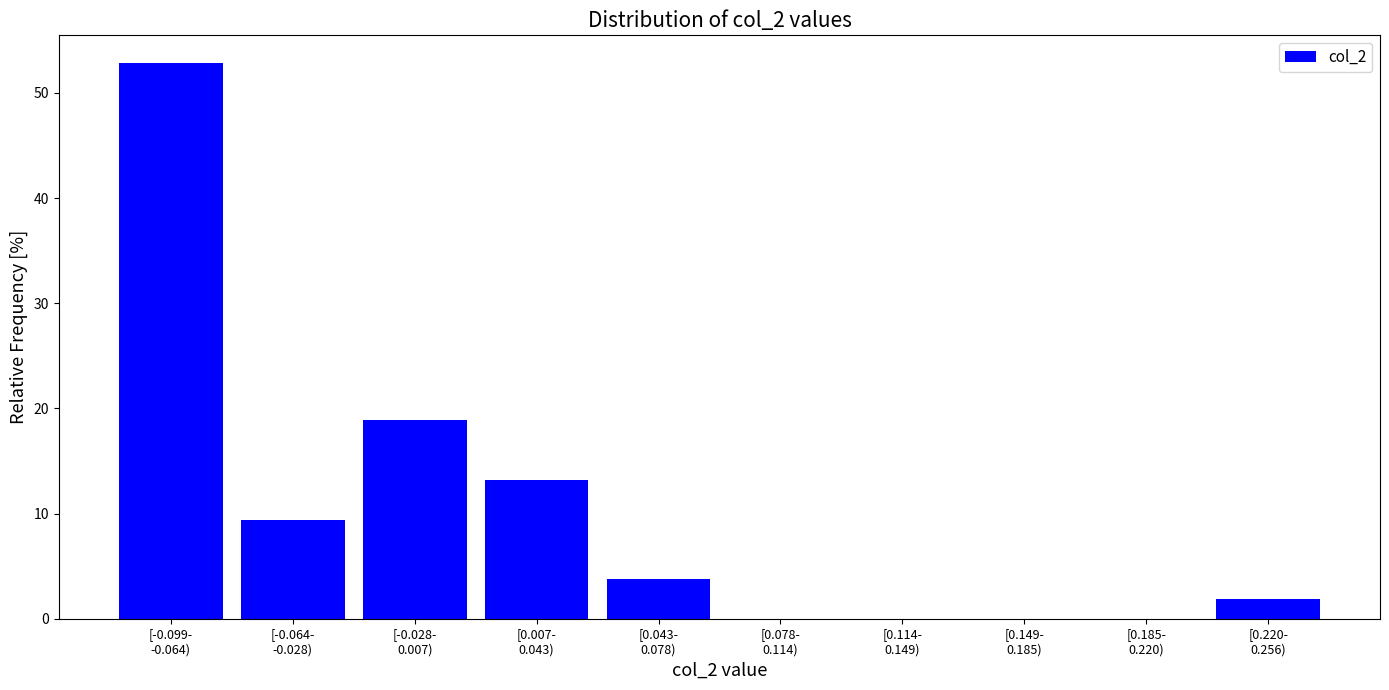

What is the greatest value displayed?

52.8